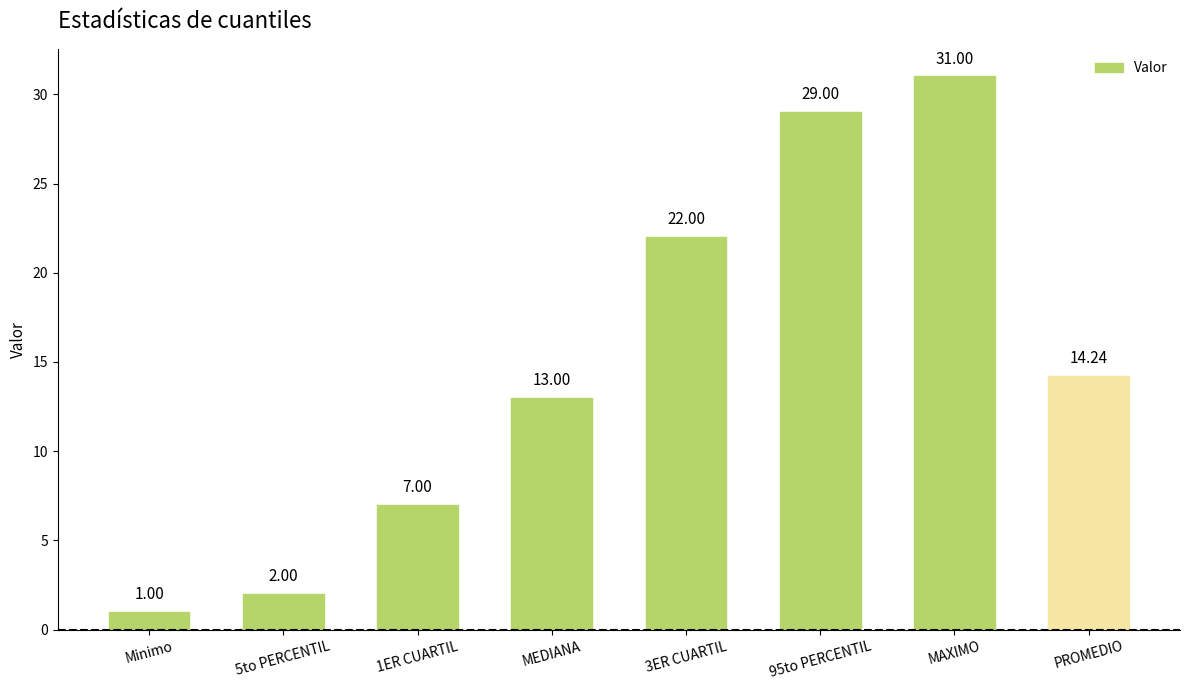

What is the change in value from 5to PERCENTIL to MEDIANA?

+11.0